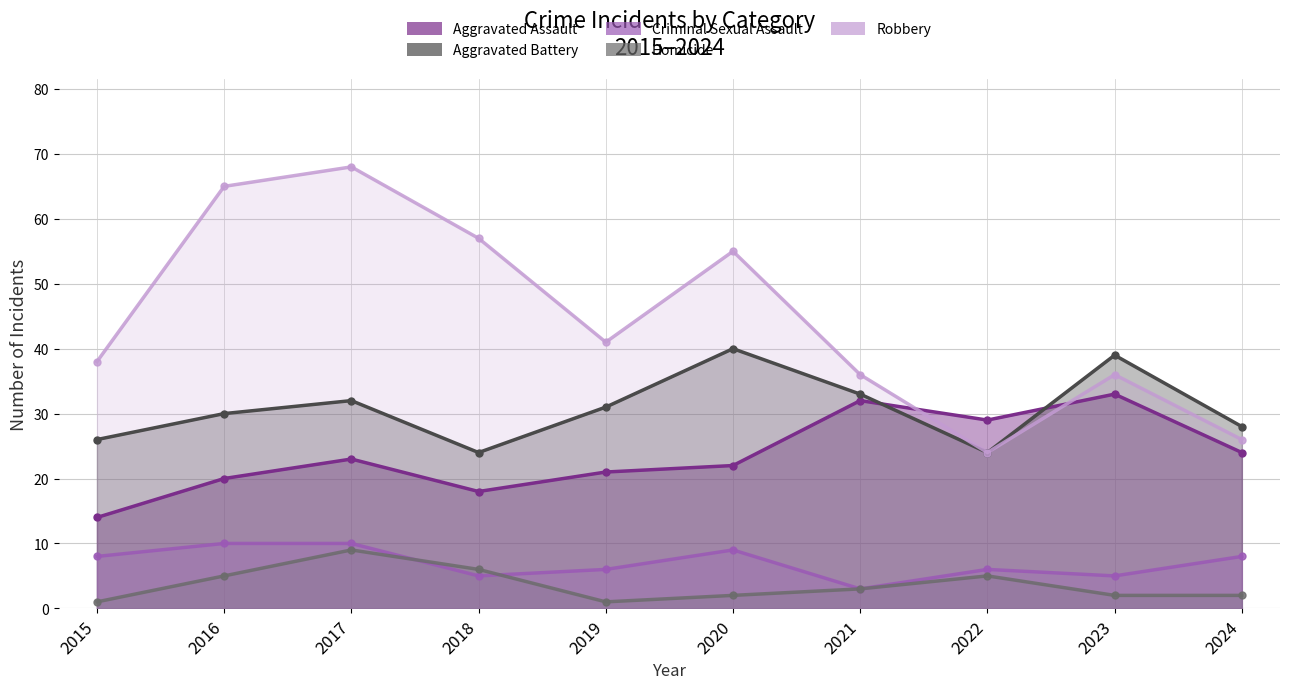

Is it true that Homicide equals 2 at 2019?

False